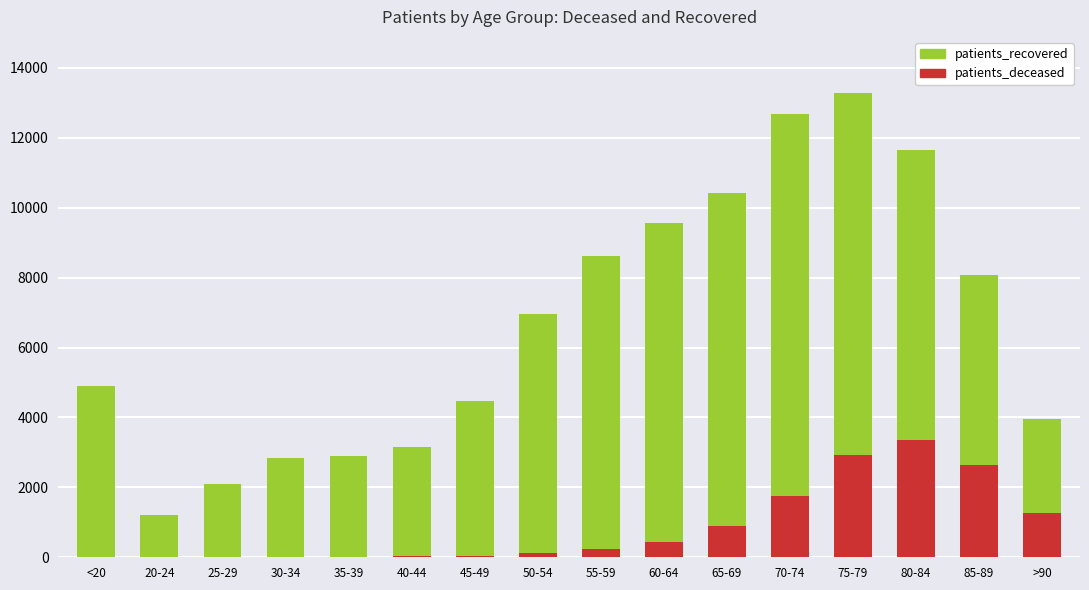

What is the label of the 12th bar from the left?

70-74